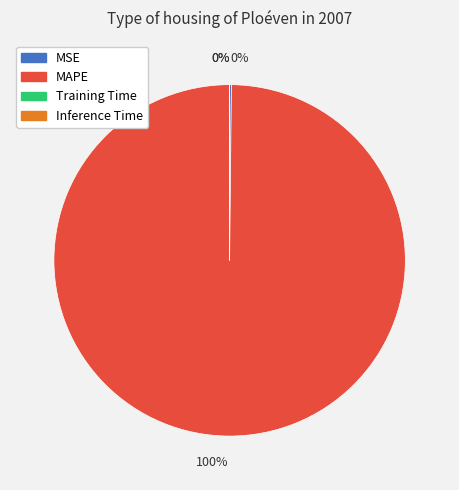

To the nearest percent, what is the difference between the largest and smallest slice percentages?

100%